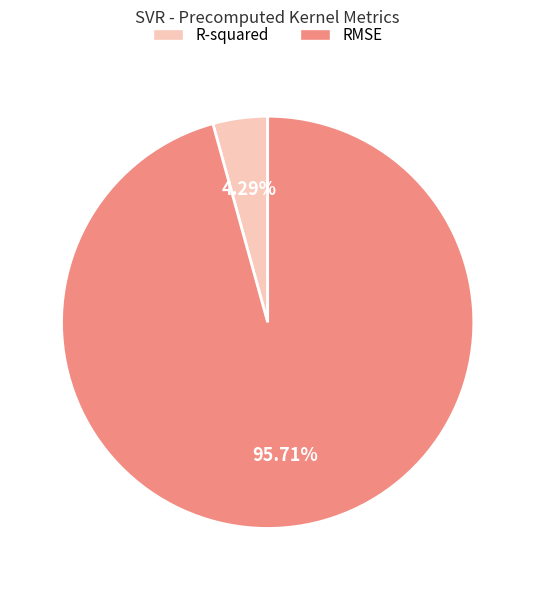

To the nearest percent, what is the difference between the largest and smallest slice percentages?

91%